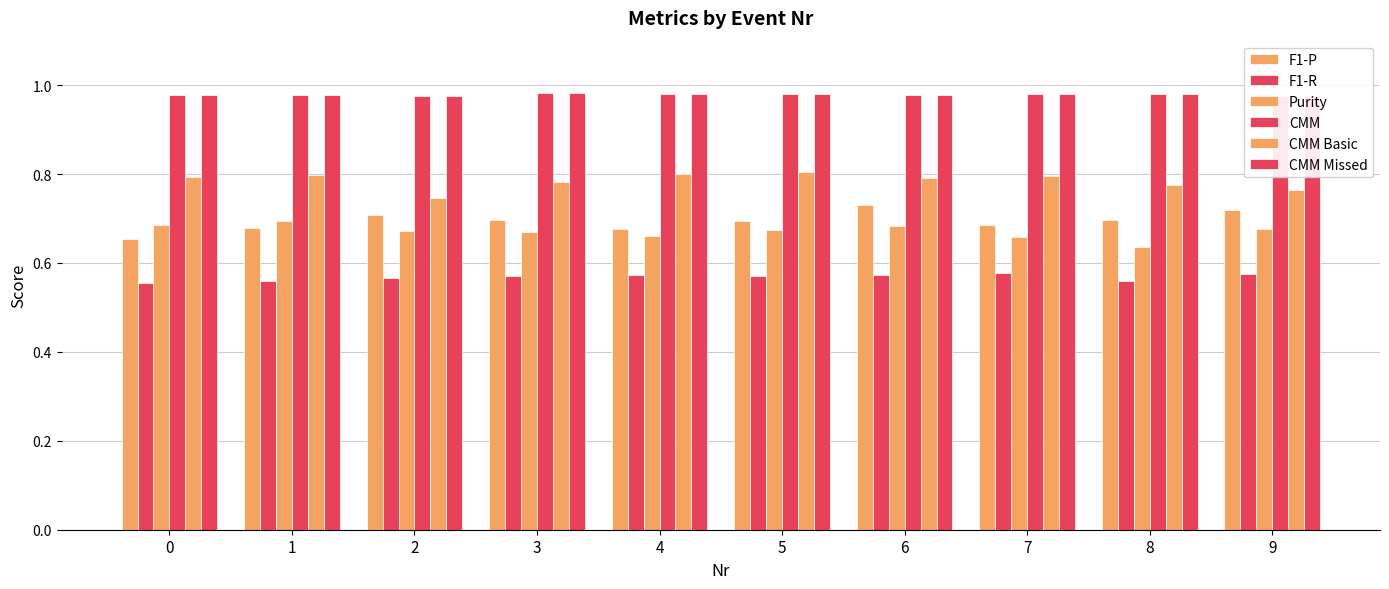

Which series has the widest spread of values?

F1-P